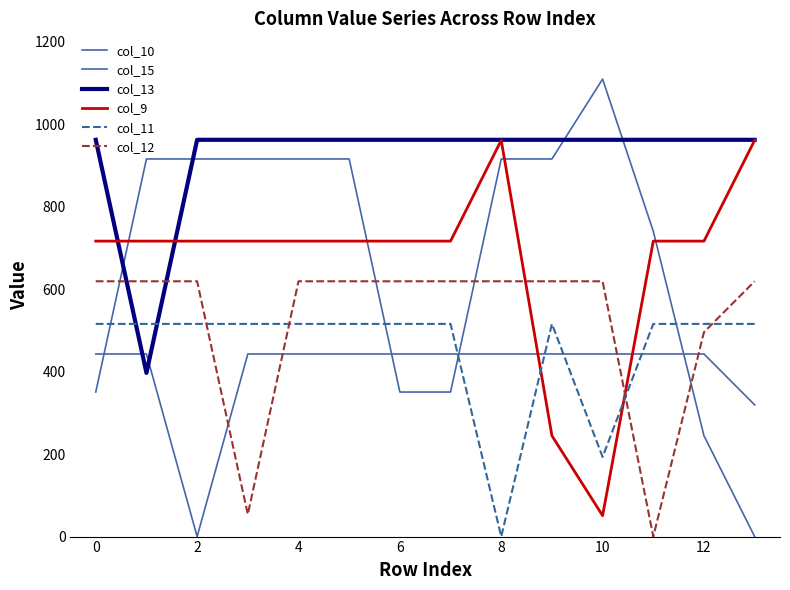

How many lines are shown in the chart?

6